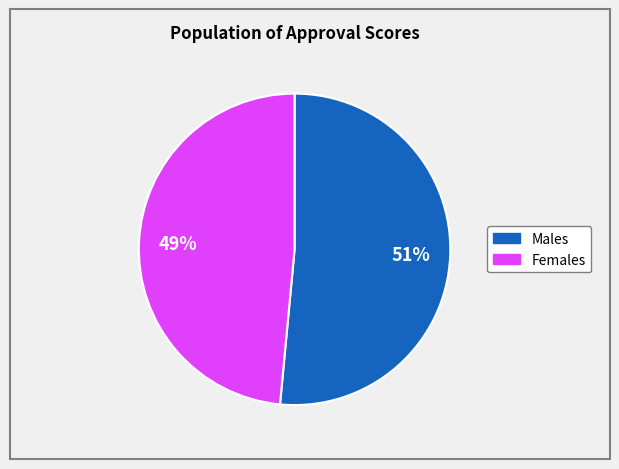

To the nearest percent, what is the average slice percentage?

50%